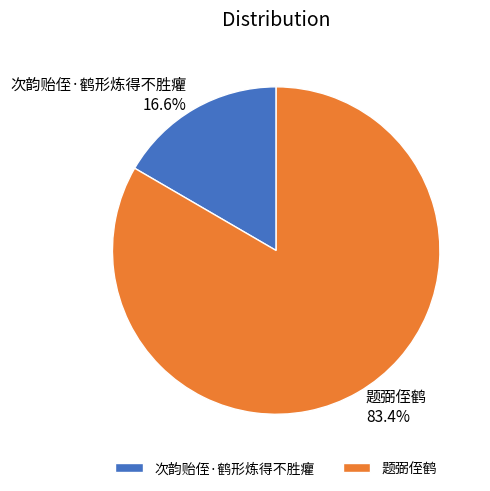

Which has a higher value, 次韵贻侄·鹤形炼得不胜癯 or 题弼侄鹤?

题弼侄鹤